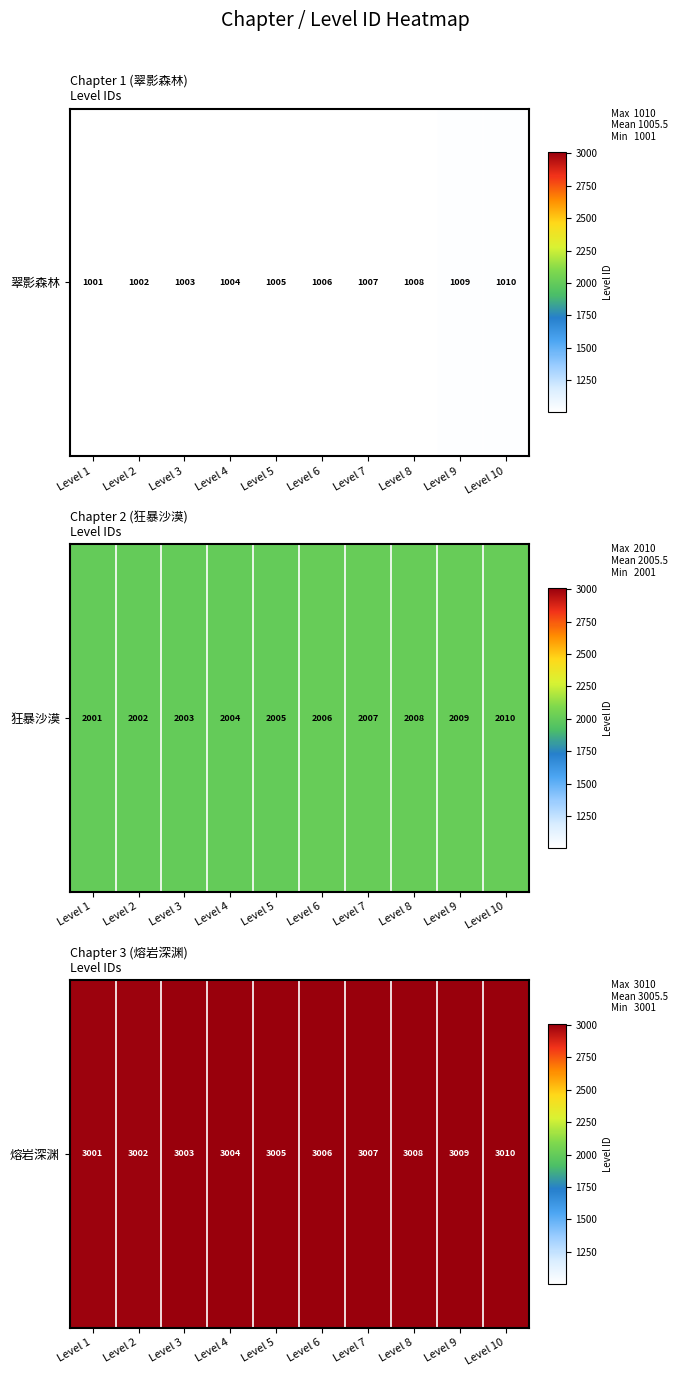

What is the change in value from Level 2 to Level 7?

+5